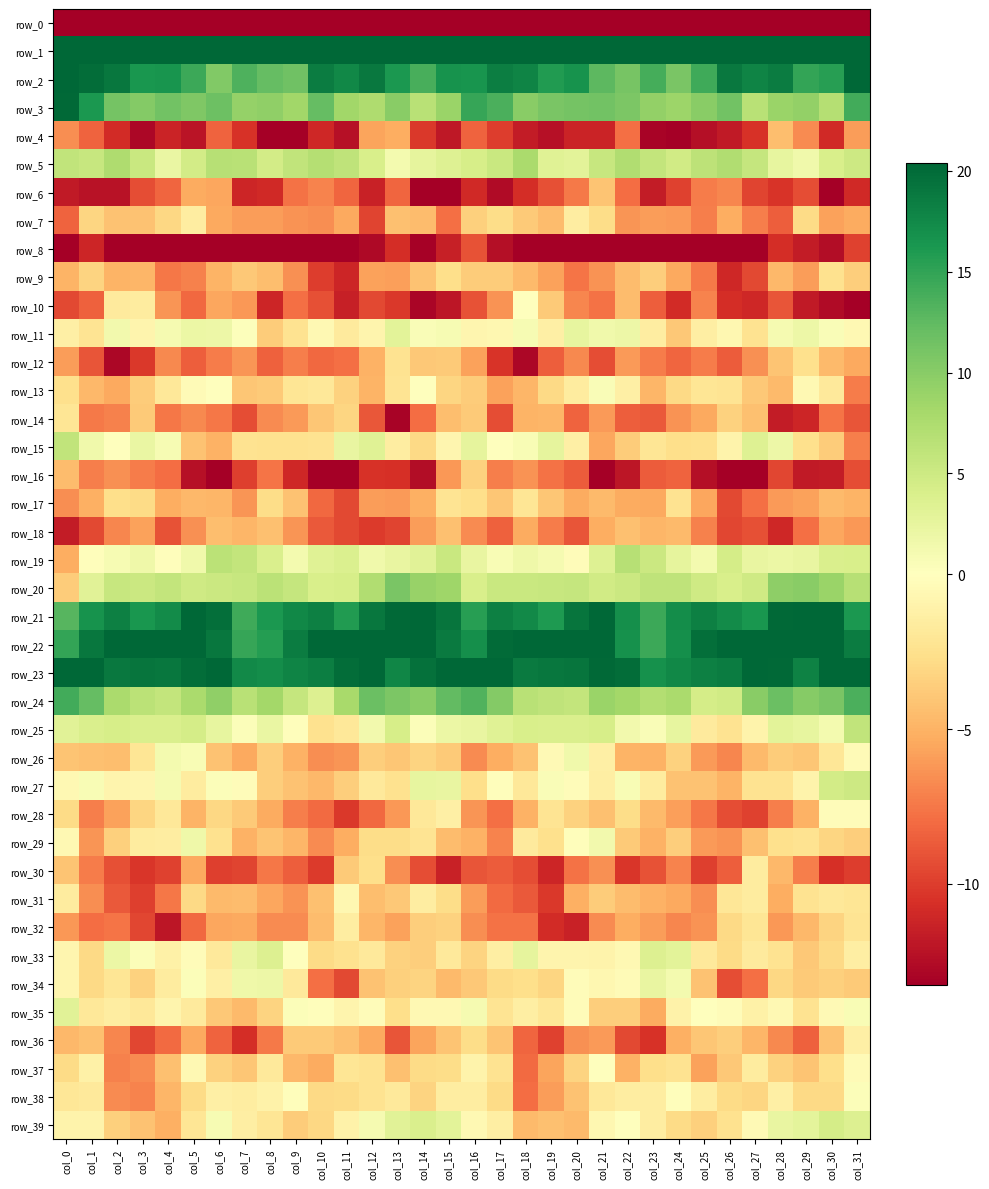

What is the difference between the row_34 values at col_5 and col_15?

5.1